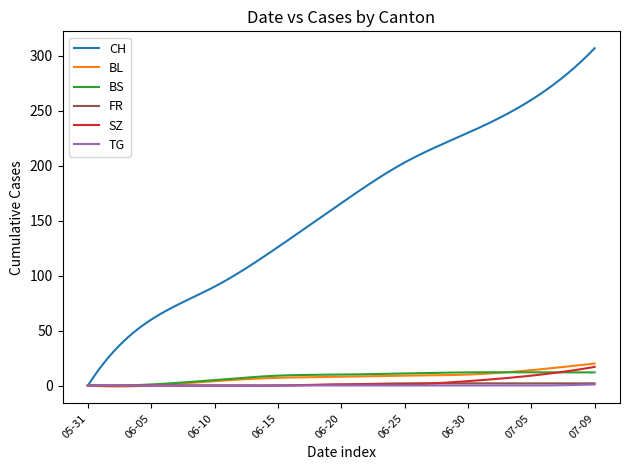

Which series has the widest spread of values?

CH